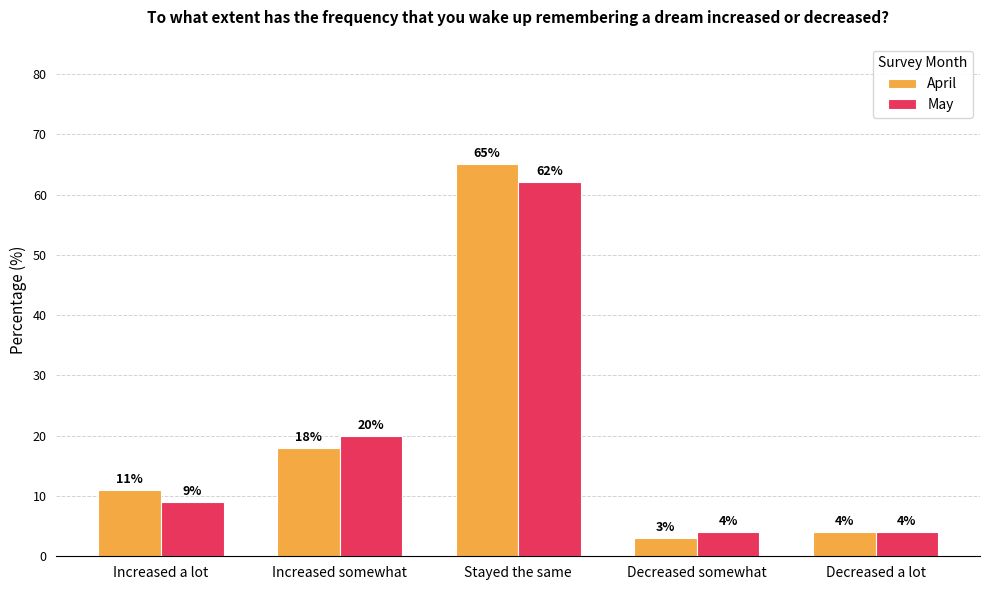

Which series changed the most between Stayed the same and Decreased a lot?

April